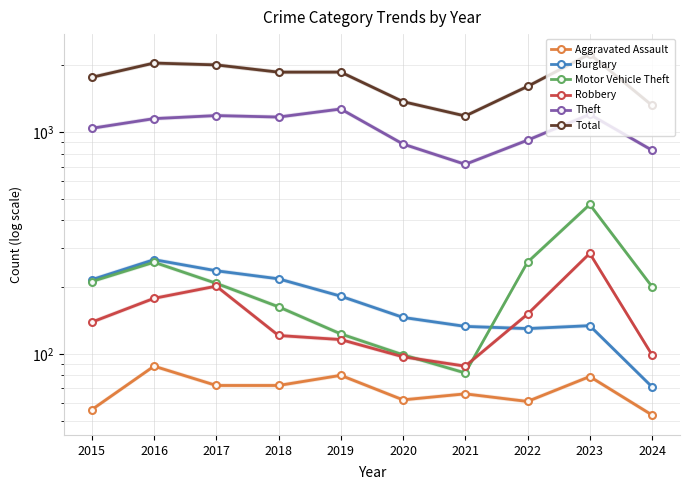

What is the difference between the Theft values at 2023 and 2024?

374